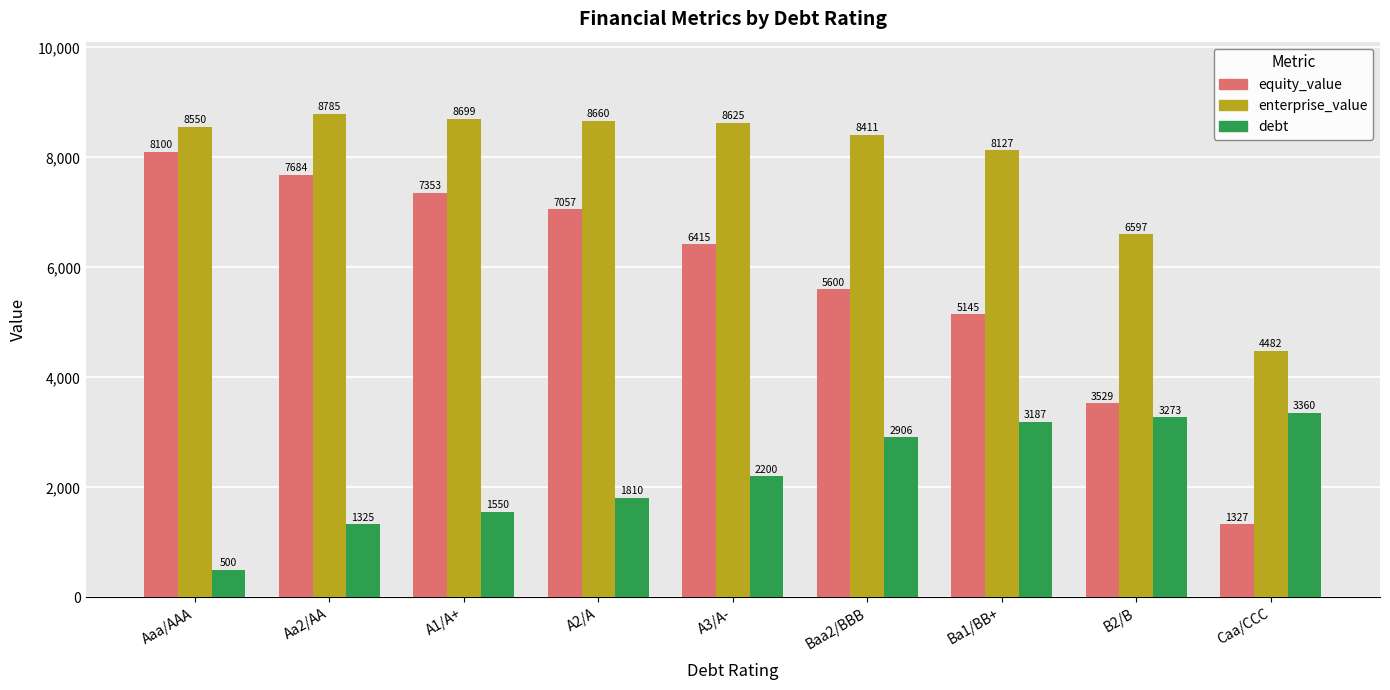

True or false: equity_value has a value of 5600 at Baa2/BBB.

True